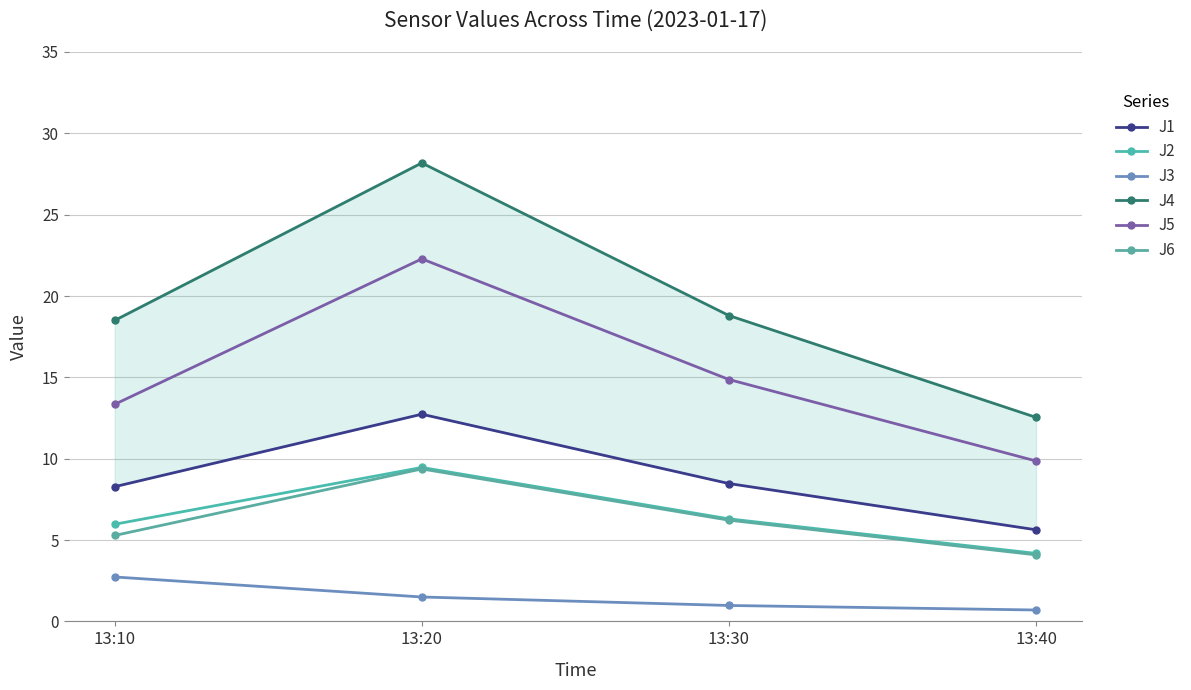

What is the smallest value displayed?

0.7